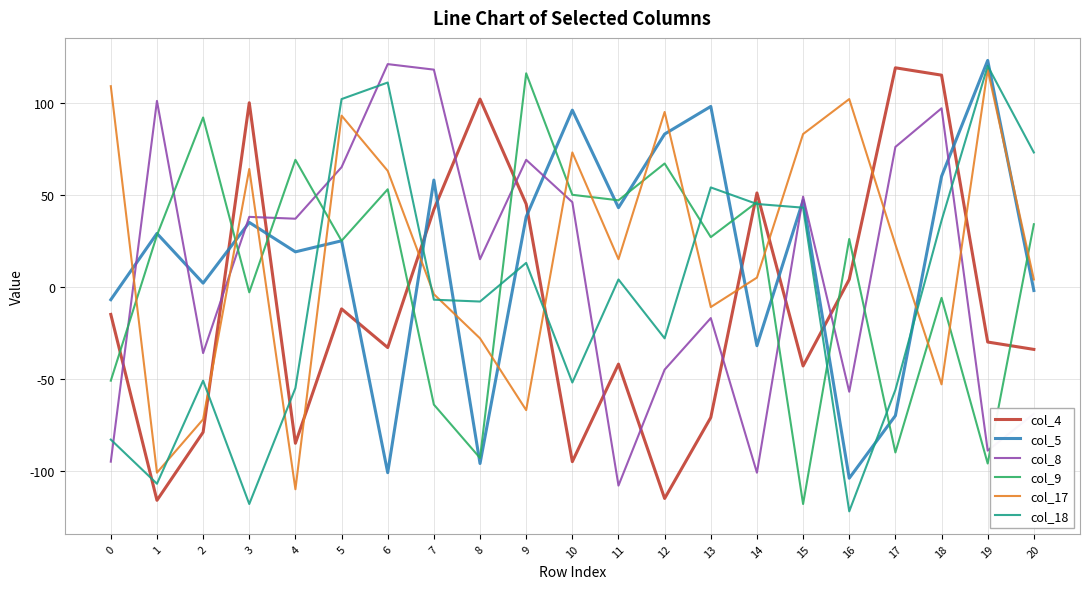

How many lines are shown in the chart?

6